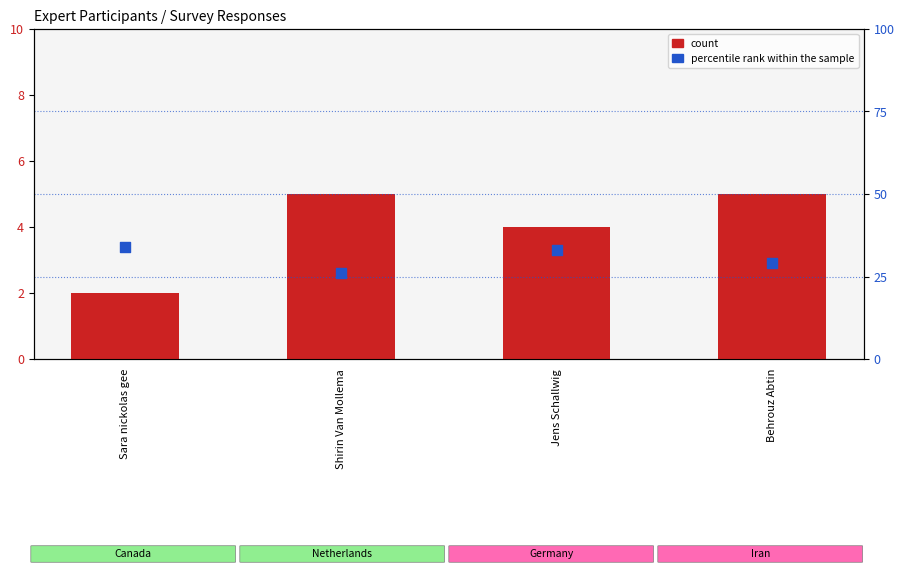

Is the value of percentile rank within the sample at Behrouz Abtin greater than the value of count at Jens Schallwig?

Yes